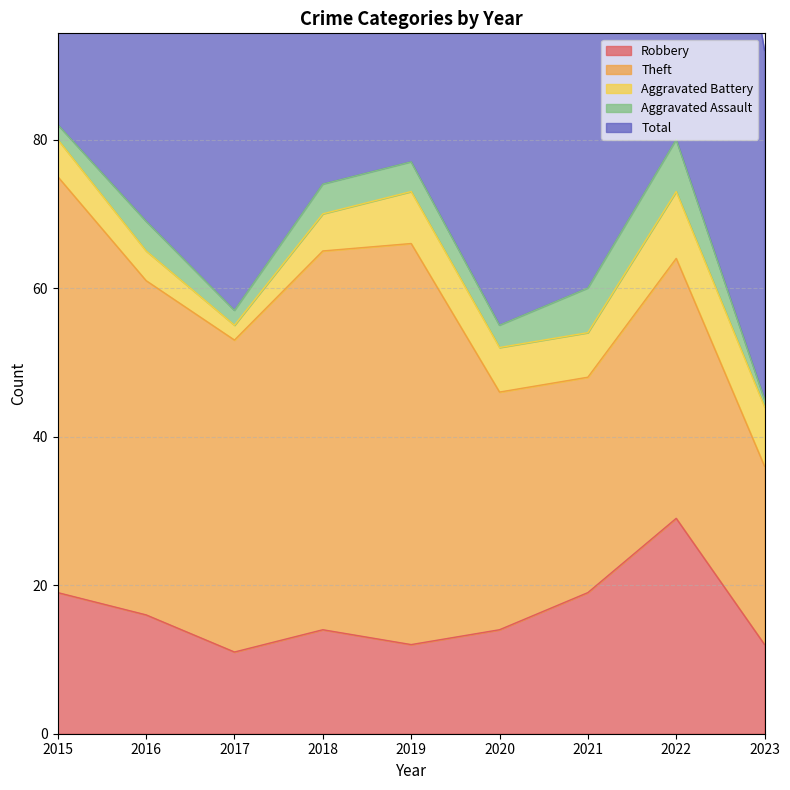

What is the maximum value shown in the chart?

82